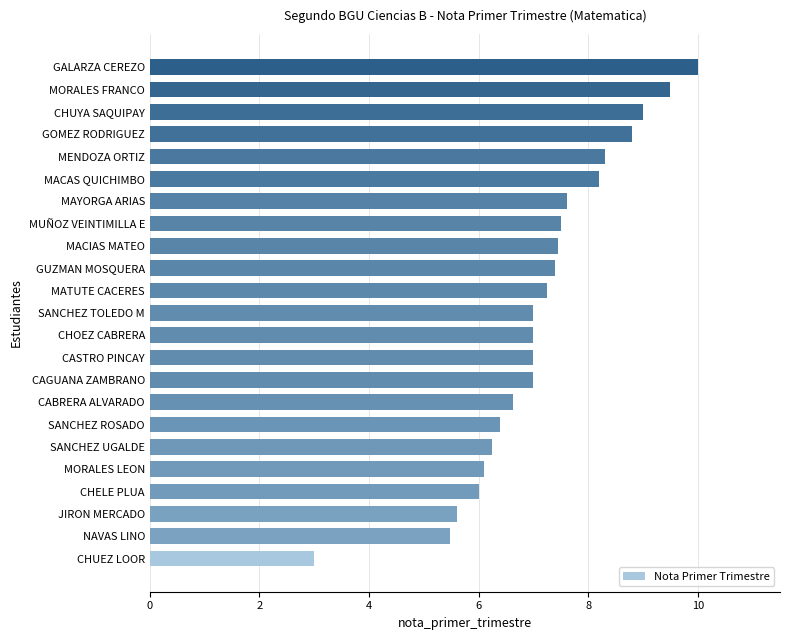

Count the number of categories in the chart.

23